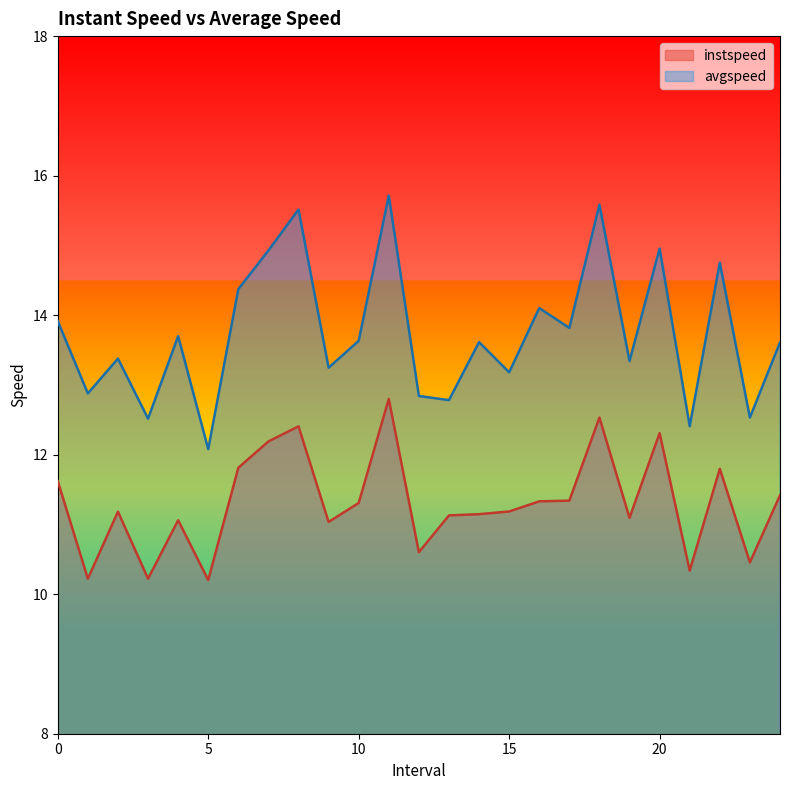

At which category does instspeed reach its first local peak?

2.0